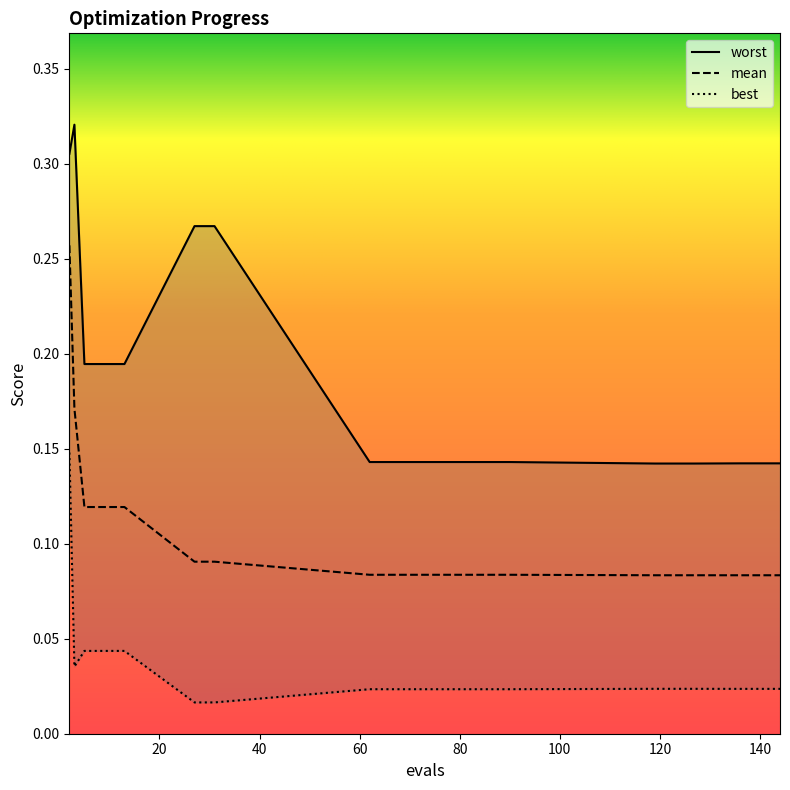

List the labels in order of best value, smallest first.

27, 31, 62, 70, 90, 136, 140, 144, 119, 127, 3, 5, 9, 13, 2